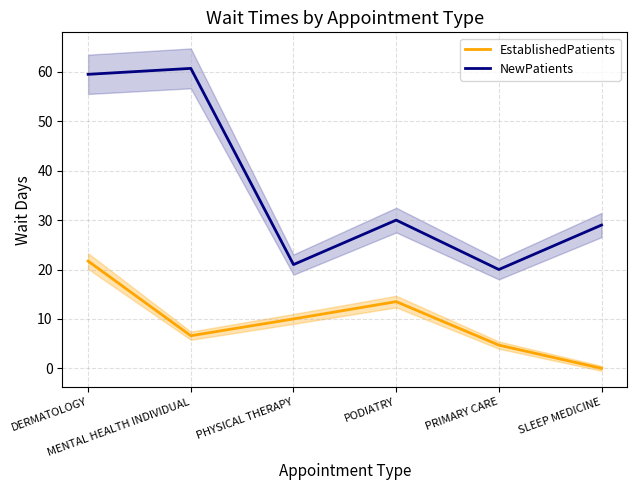

What is the difference between the maximum and minimum values in the NewPatients series?

40.7